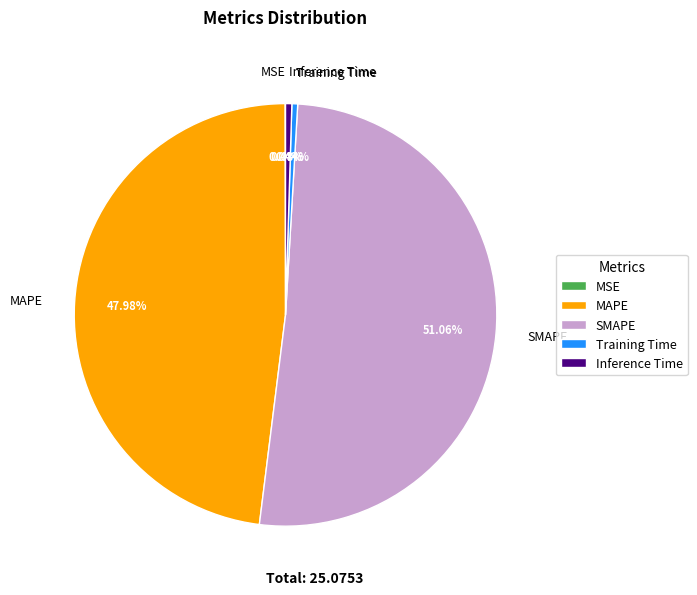

What is the largest slice in the pie chart?

SMAPE